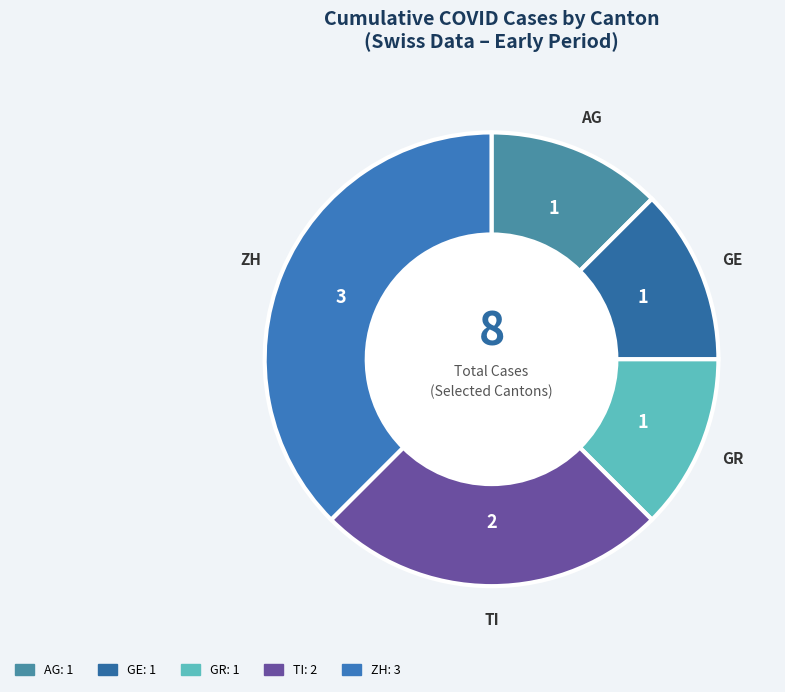

Count the number of slices in the pie.

5